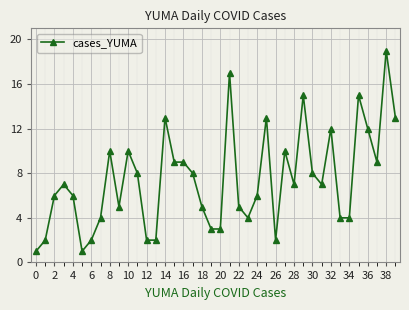

Does the chart display data point markers on the line(s)?

Yes